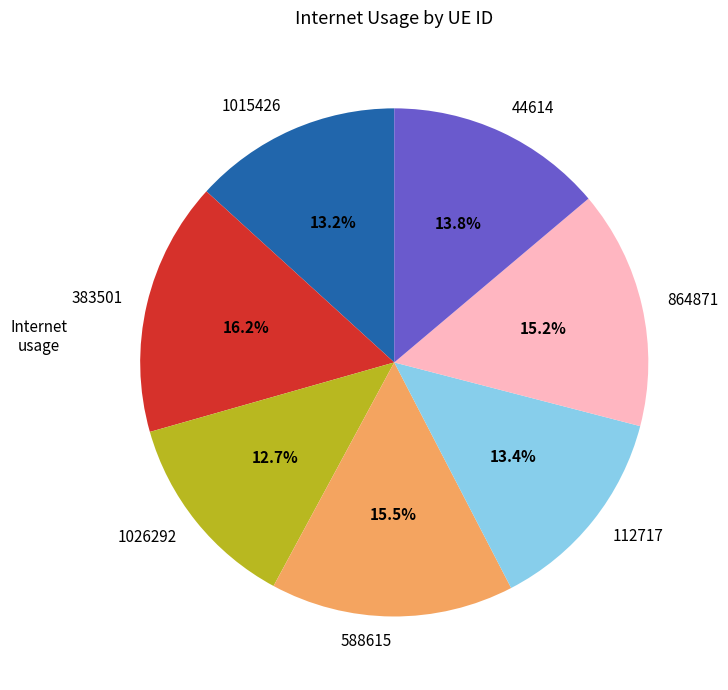

To the nearest percent, what is the combined percentage of 383501 and 588615?

32%